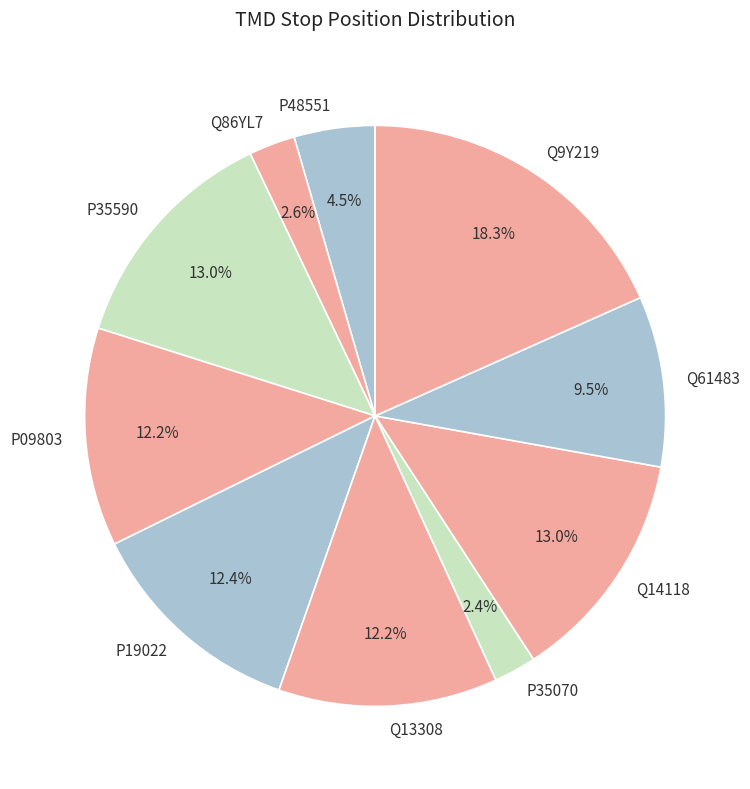

What is the ratio of the value at P48551 to the value at P09803?

0.4